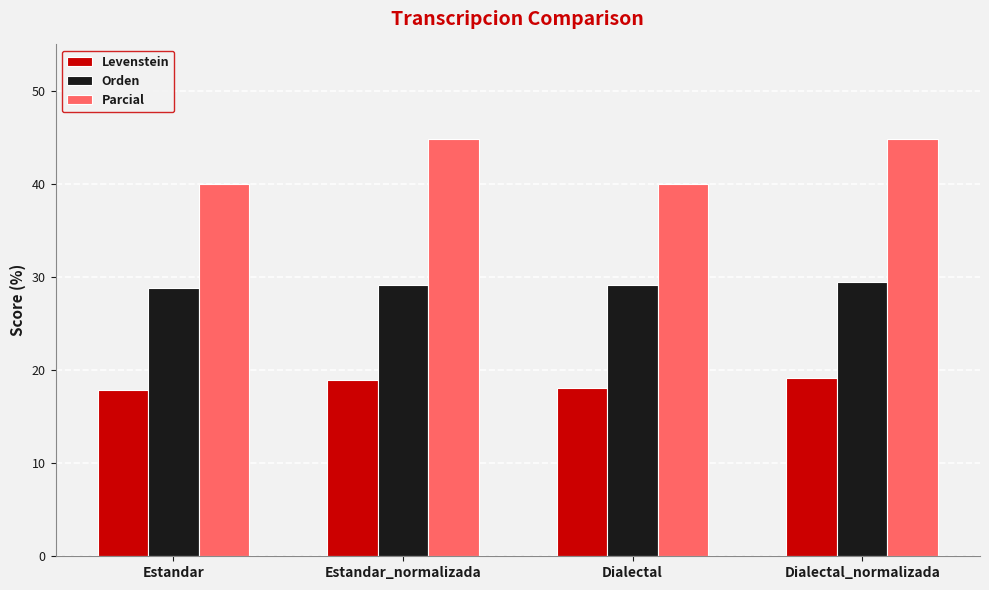

List the series in order of their overall mean, lowest first.

Levenstein, Orden, Parcial